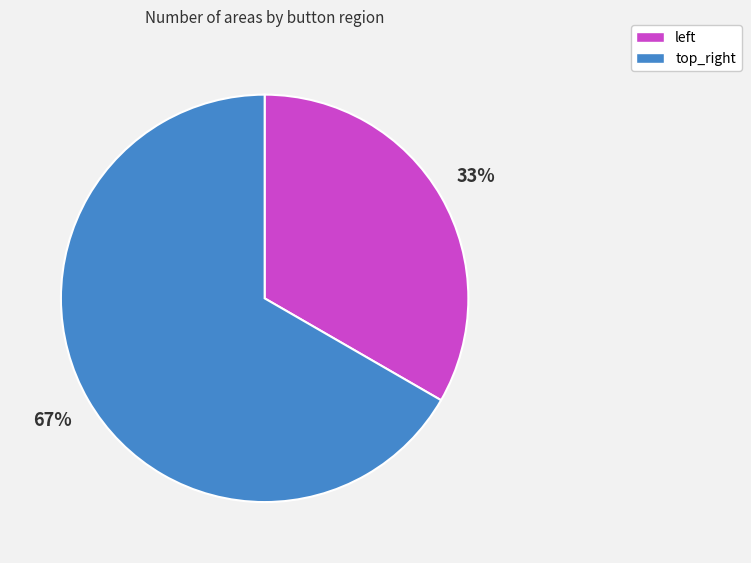

Rank the categories by value from highest to lowest.

top_right, left